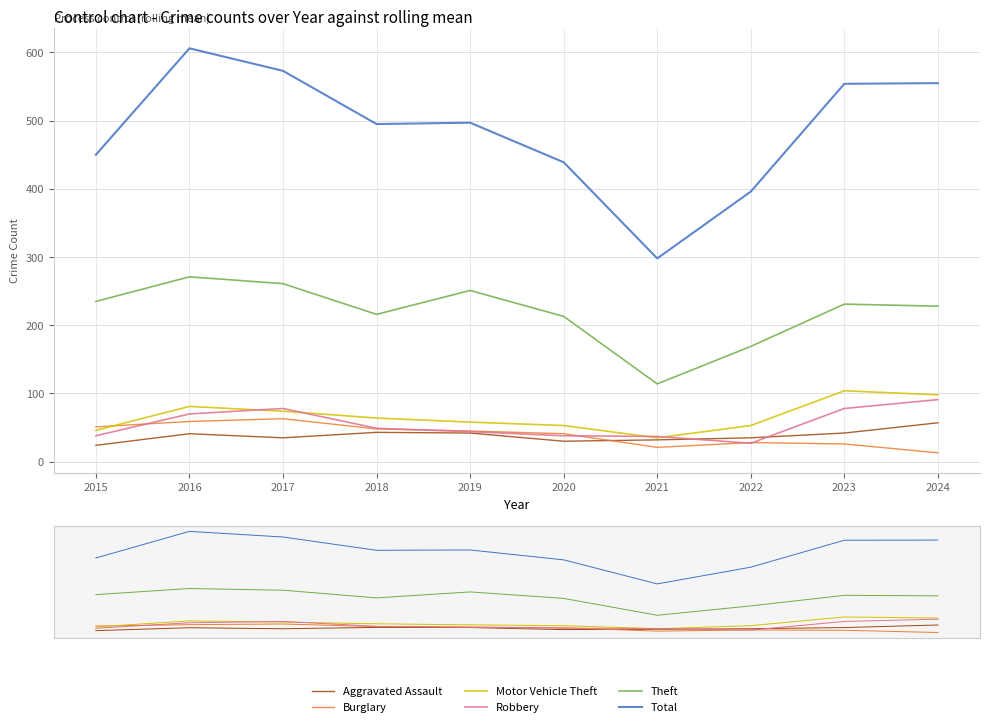

What are all the series names shown in the legend?

Aggravated Assault, Burglary, Motor Vehicle Theft, Robbery, Theft, Total